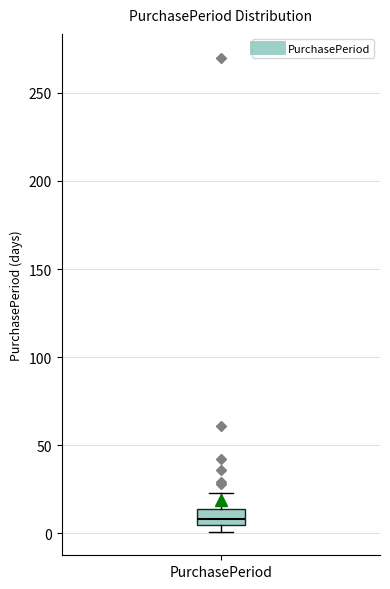

Where does the upper whisker of the box for PurchasePeriod end on the y-axis? The values are not printed on the chart, so give them approximately, as read against the axis.

25